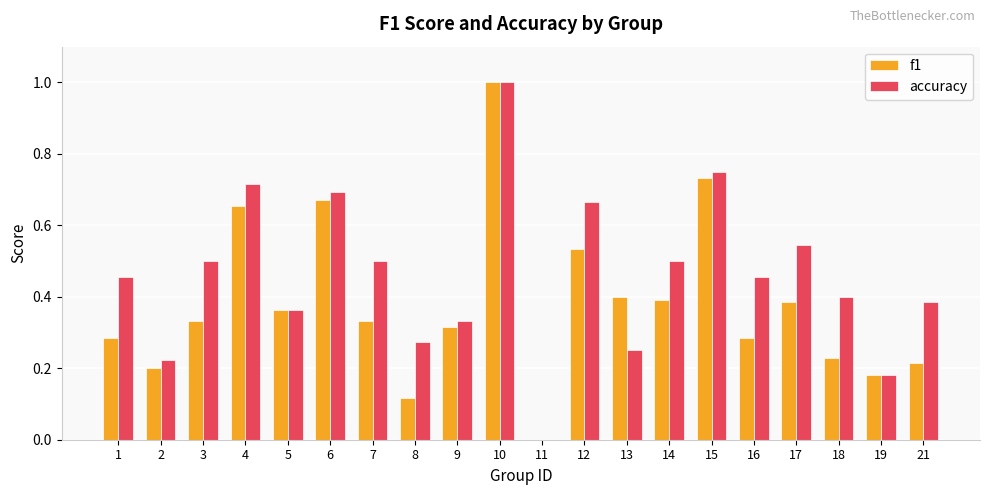

The value of accuracy at 19 is 0.2. True or false?

True